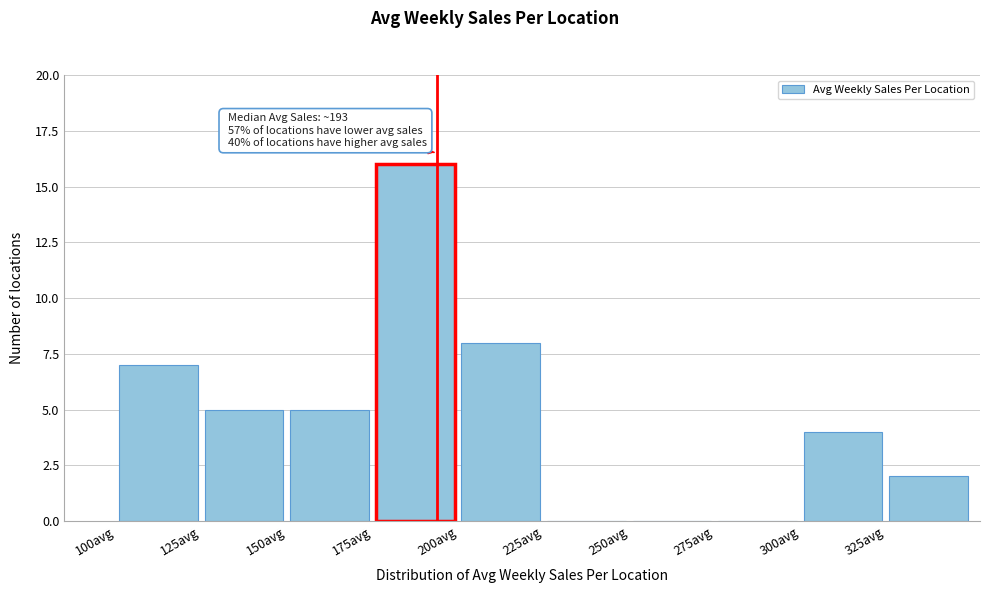

Which range on the x-axis has the tallest bar?

175 to 200